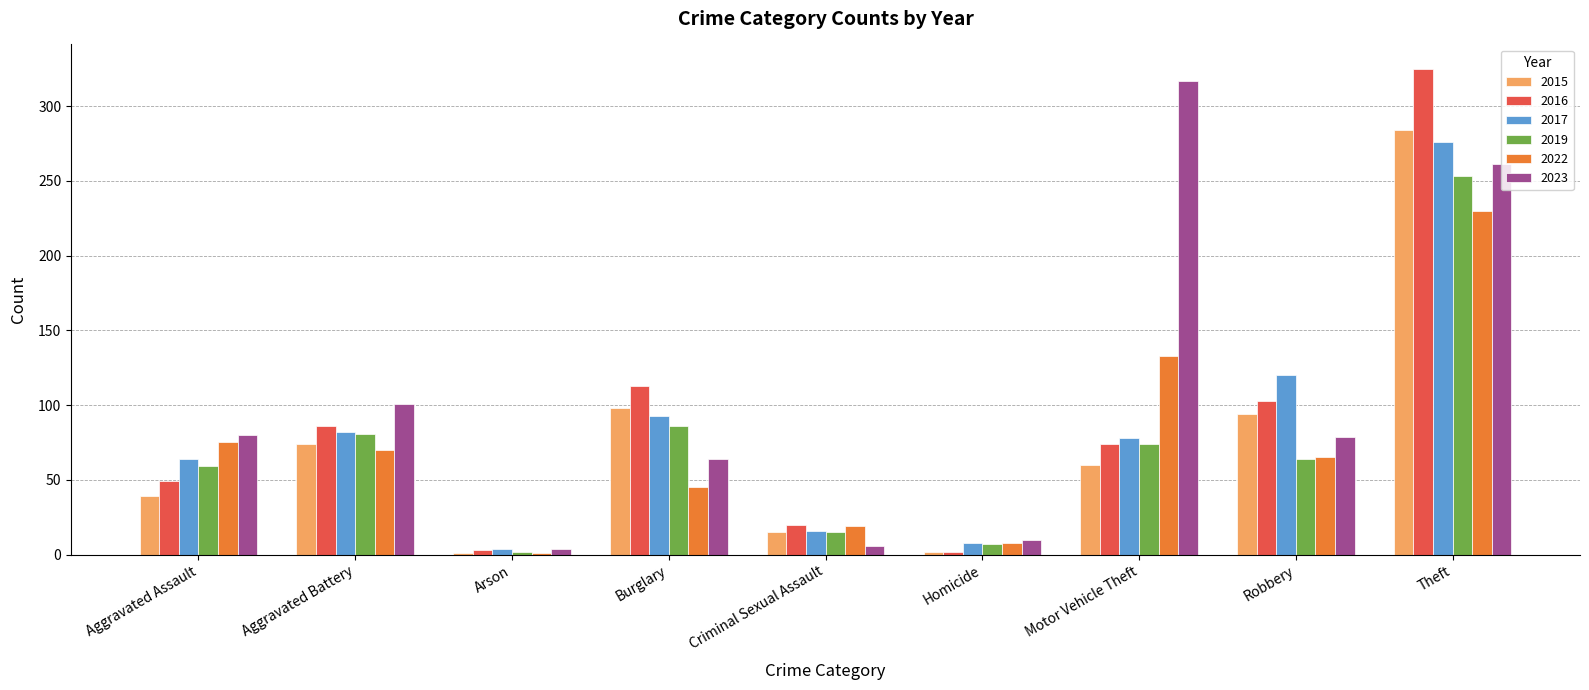

What is the average value of the 2015 series?

74